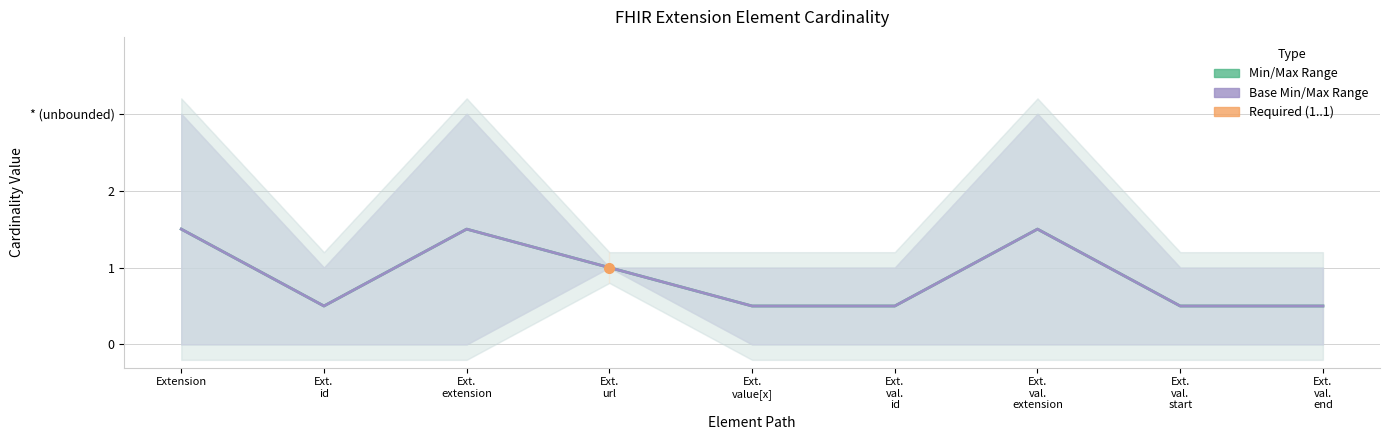

Reading left to right, list all the values displayed in this chart.

Min/Max Range: Extension=1.5	Ext.
id=0.5	Ext.
extension=1.5	Ext.
url=1.0	Ext.
value[x]=0.5	Ext.
val.
id=0.5	Ext.
val.
extension=1.5	Ext.
val.
start=0.5	Ext.
val.
end=0.5
Base Min/Max Range: Extension=1.5	Ext.
id=0.5	Ext.
extension=1.5	Ext.
url=1.0	Ext.
value[x]=0.5	Ext.
val.
id=0.5	Ext.
val.
extension=1.5	Ext.
val.
start=0.5	Ext.
val.
end=0.5